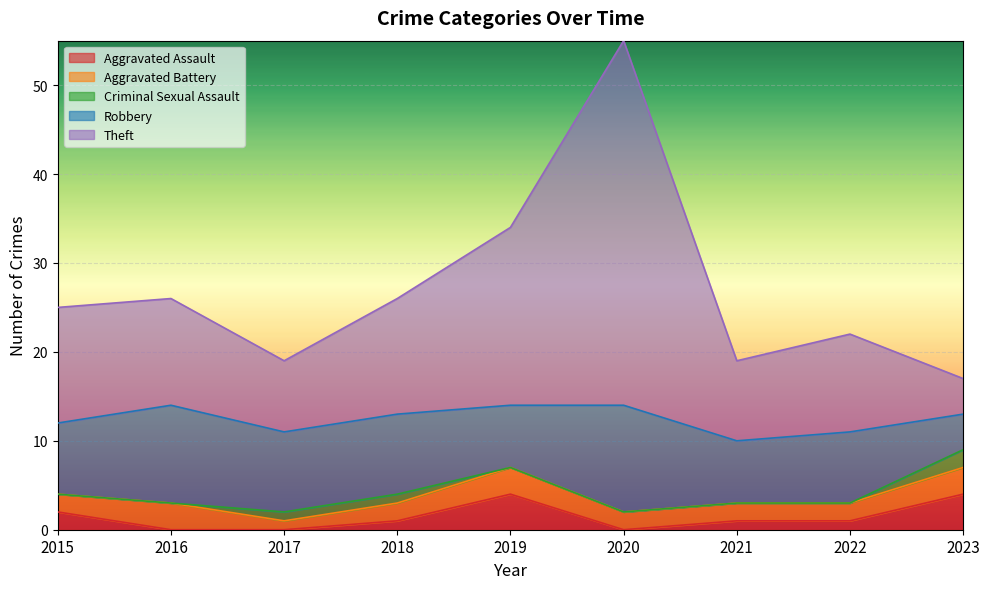

What is the difference between the maximum and minimum values in the Aggravated Battery series?

2